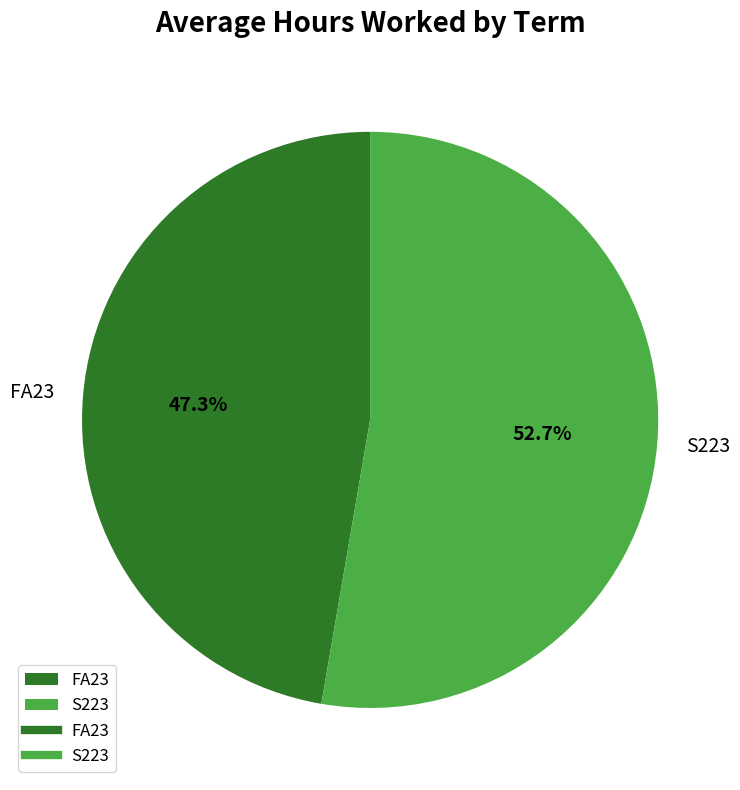

To the nearest percent, what is the average slice percentage?

50%